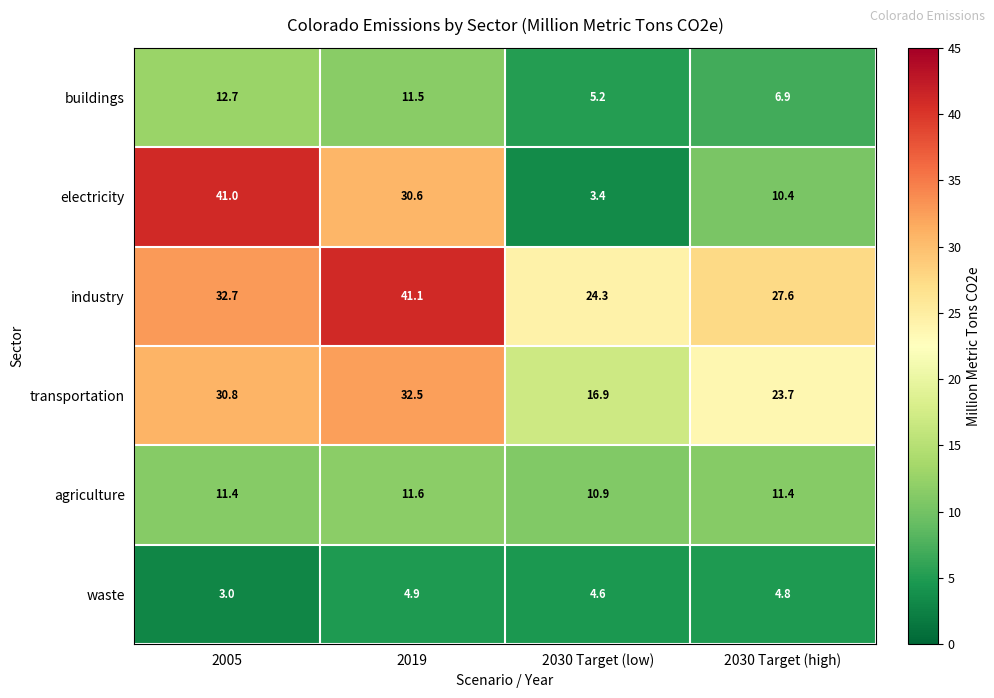

At how many categories does at least one series exceed 16?

4